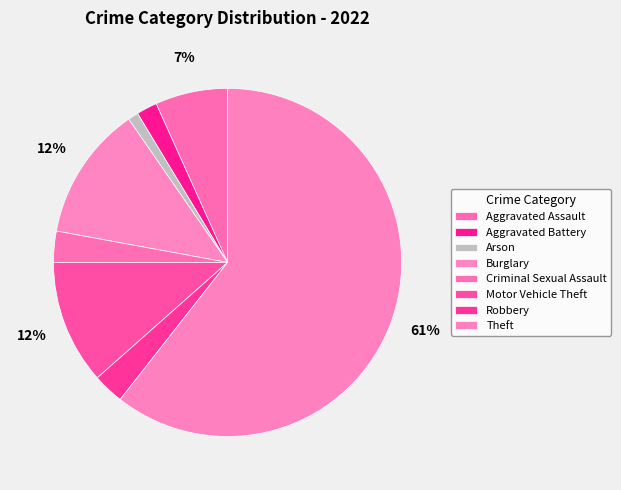

How many slices are in this pie chart?

8